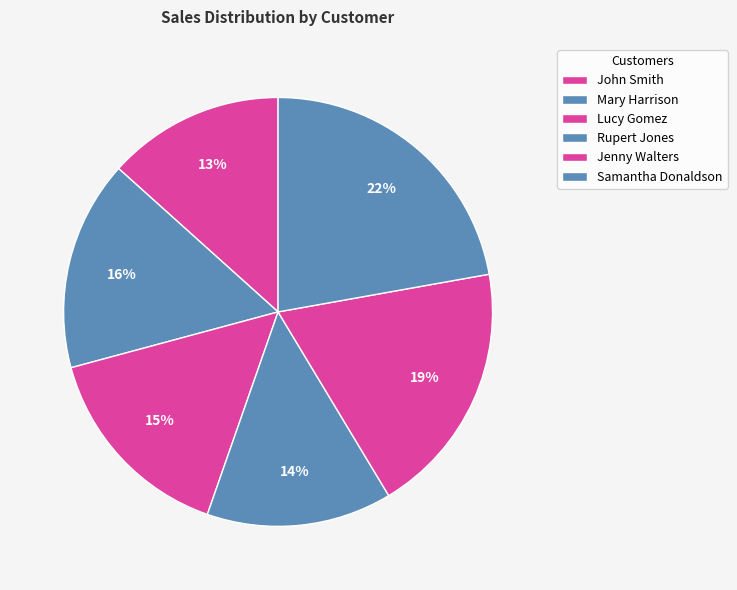

Which slice is the smallest?

John Smith